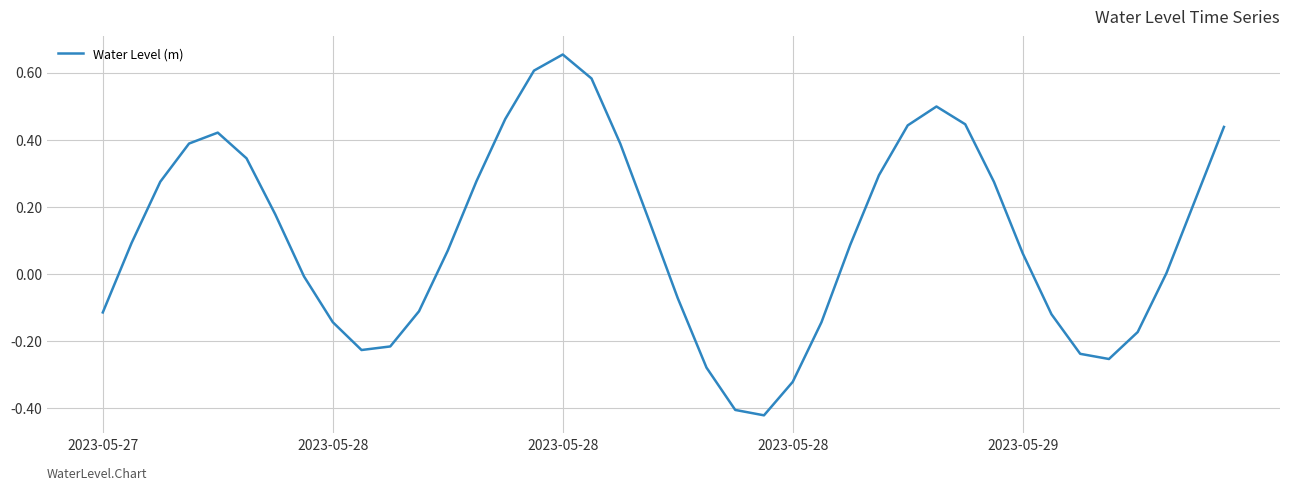

What is the sum of all values?

4.4